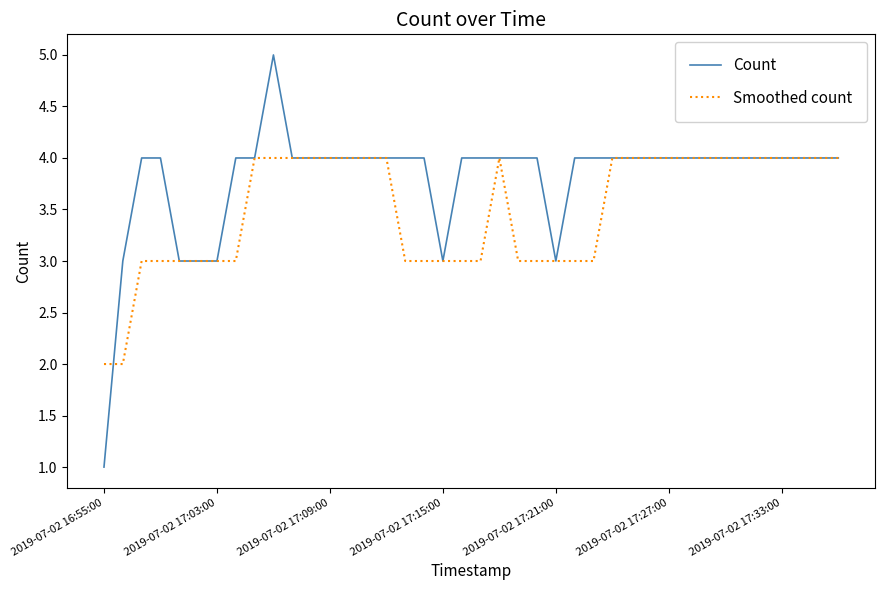

Which series has the largest range (max minus min)?

Count